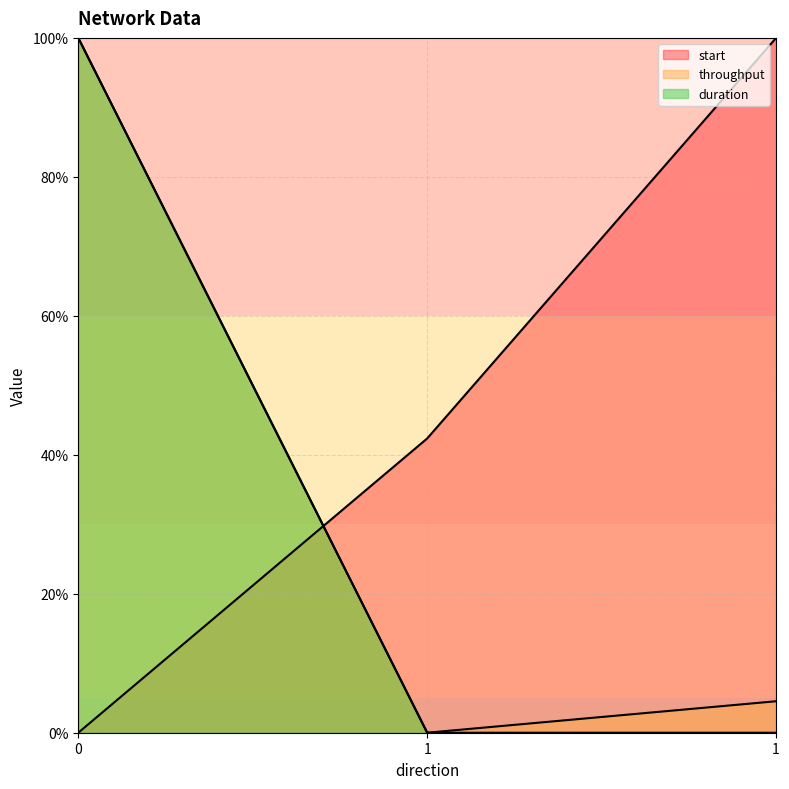

How many distinct data groups are displayed?

3